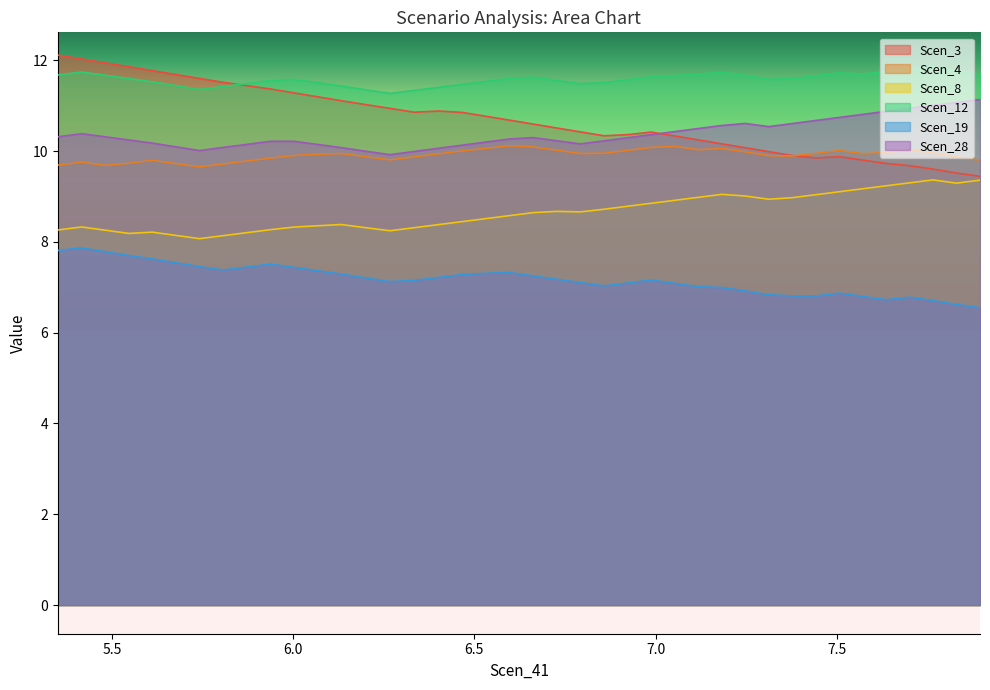

How many lines are shown in the chart?

6